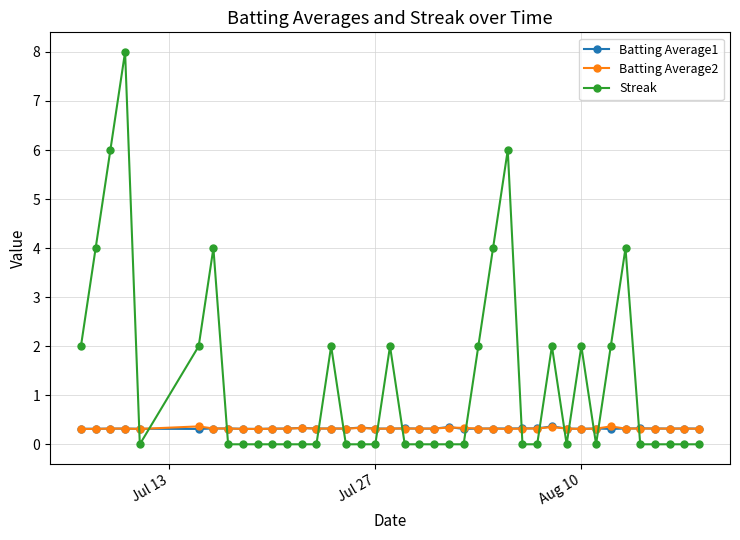

After their last crossing, which series has the higher values: Batting Average1 or Streak?

Batting Average1